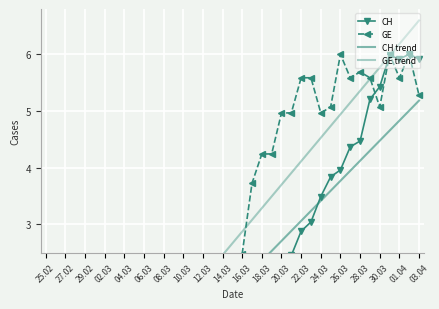

Which series has the widest spread of values?

GE trend